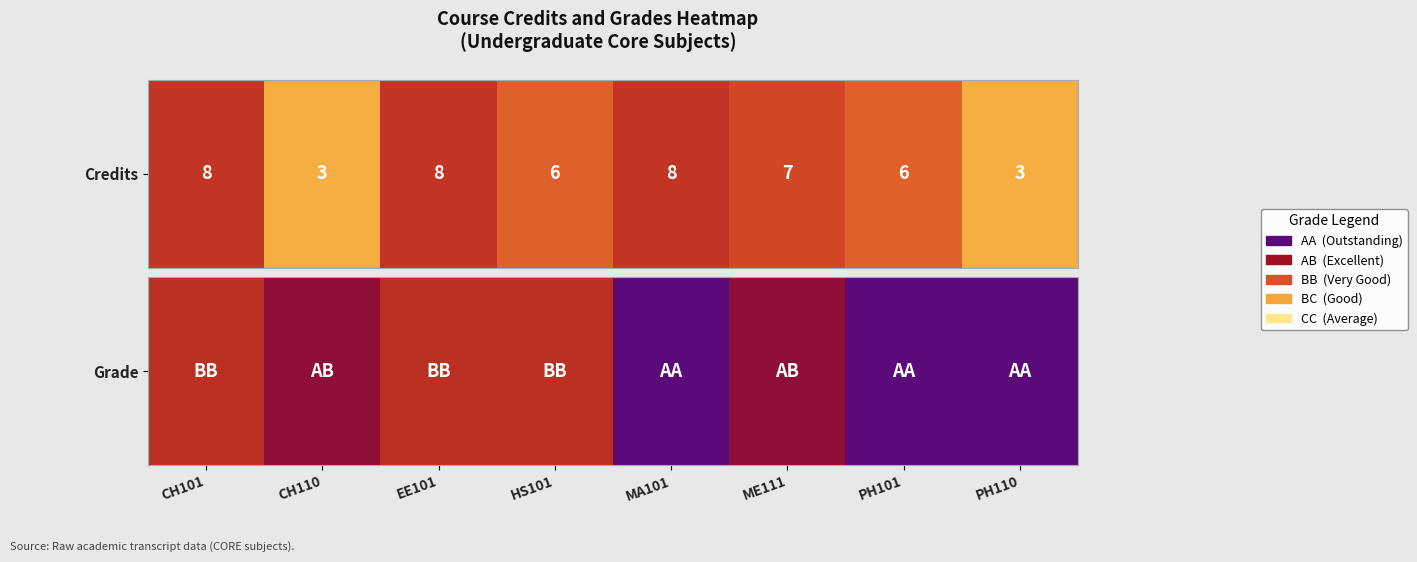

Which category has the lowest value across all series?

CH101